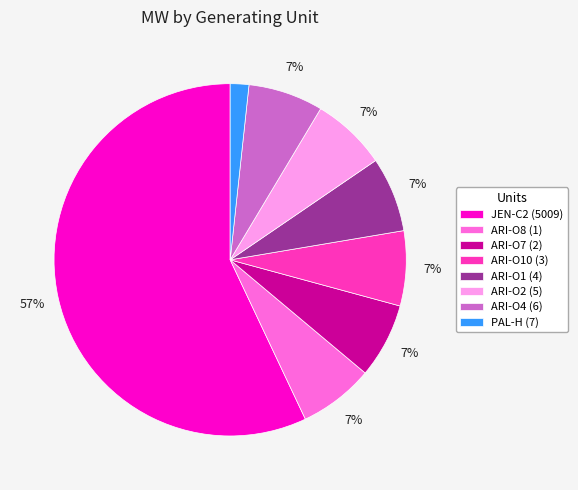

Which slice represents more than half of the pie?

JEN-C2 (5009)